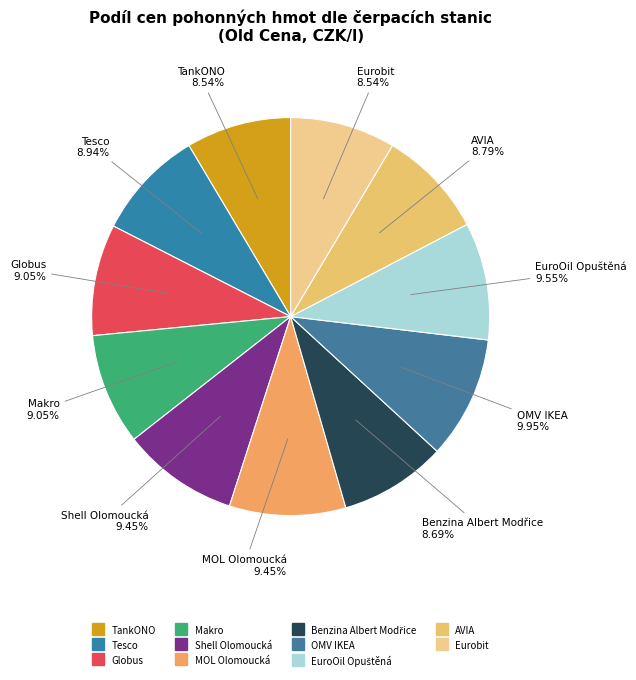

Is it true that Shell Olomoucká is 4% of the pie?

False